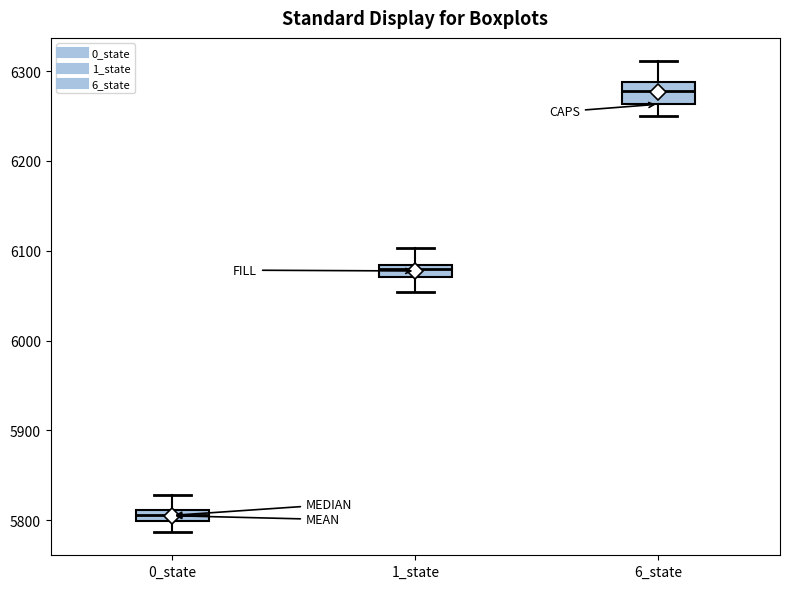

Where is the upper edge of the box for 0_state on the y-axis? The values are not printed on the chart, so give them approximately, as read against the axis.

5810